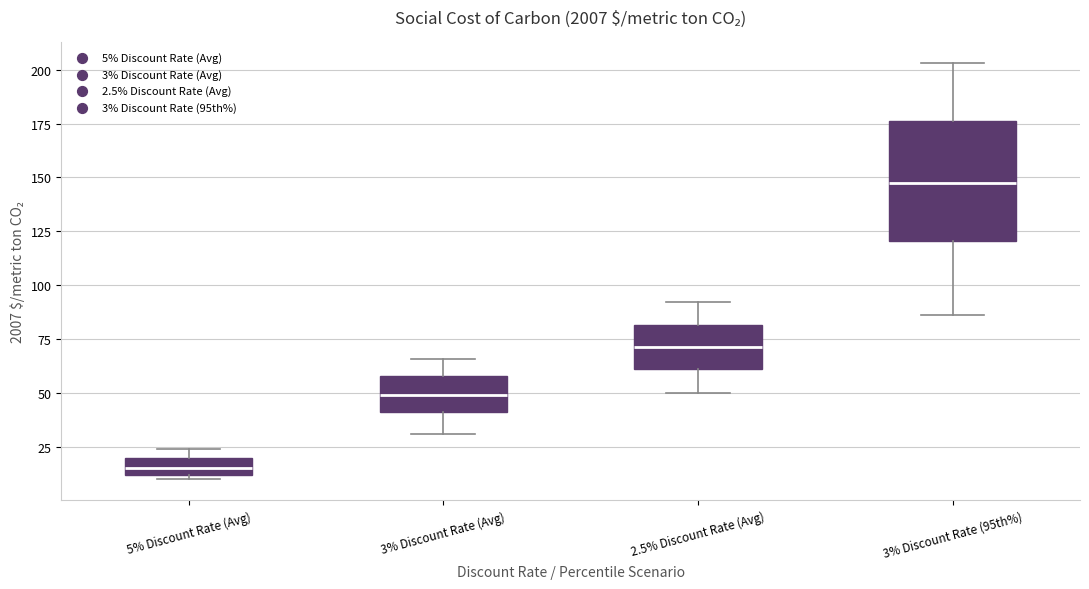

Which box has the highest median line?

3% Discount Rate (95th%)